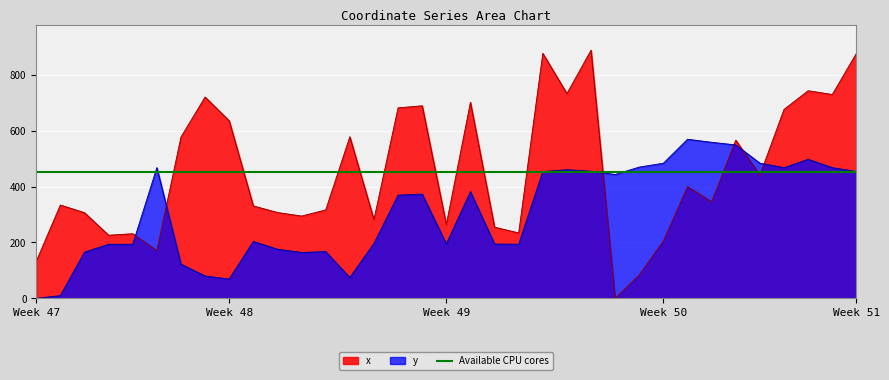

Rank the series by their maximum value, from lowest to highest.

y, x